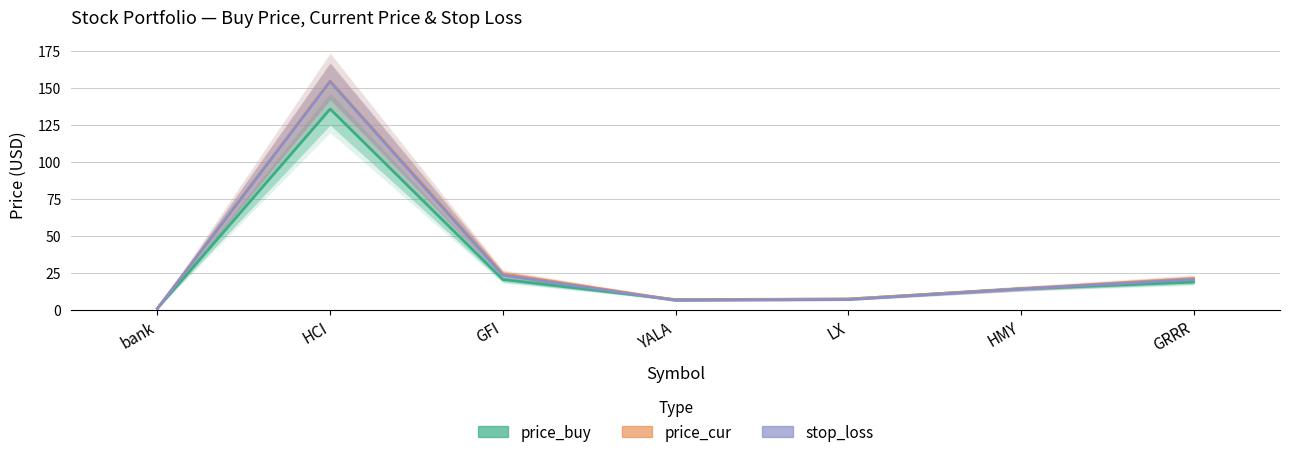

How many data points in price_cur are less than 14?

3